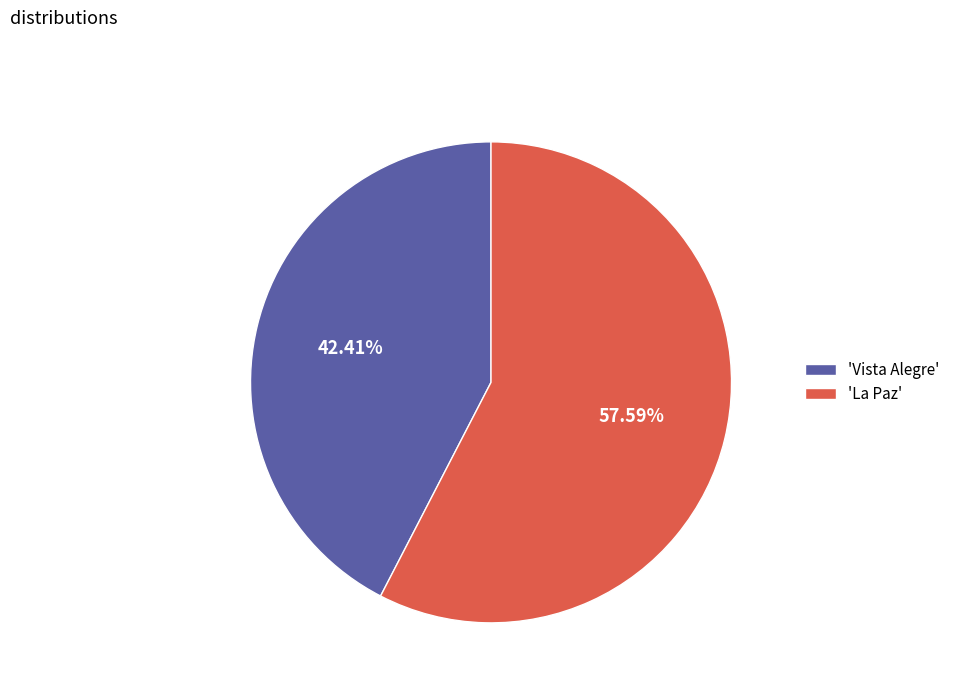

What is the ratio of the value at 'La Paz' to the value at 'Vista Alegre'?

1.4